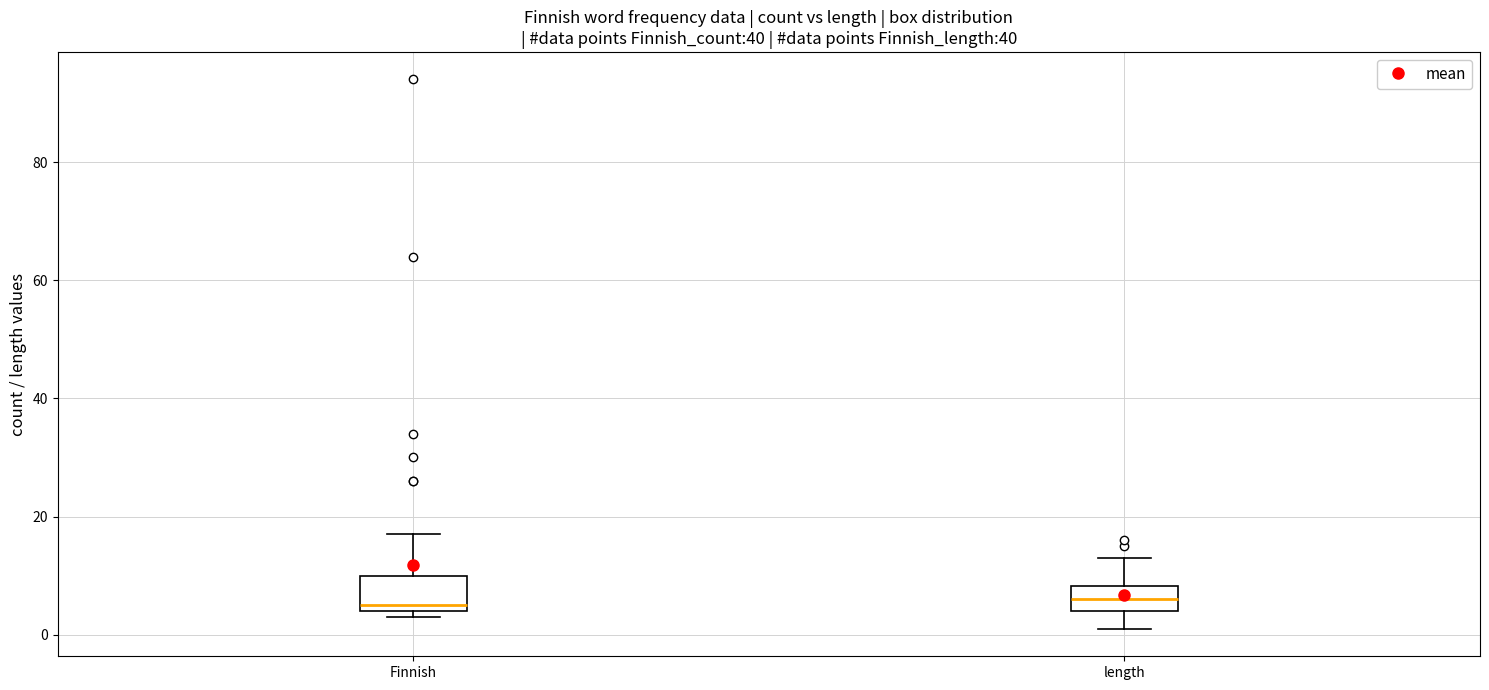

Reading left to right, read every box against the y-axis: the position of its median line, the range the box covers, and the ends of its whiskers. The values are not printed on the chart, so give them approximately, as read against the axis.

Finnish: median 6, box 4 to 10, whiskers 4 (just below the box's lower edge) to 18
length: median 6, box 4 to 8, whiskers 2 to 14